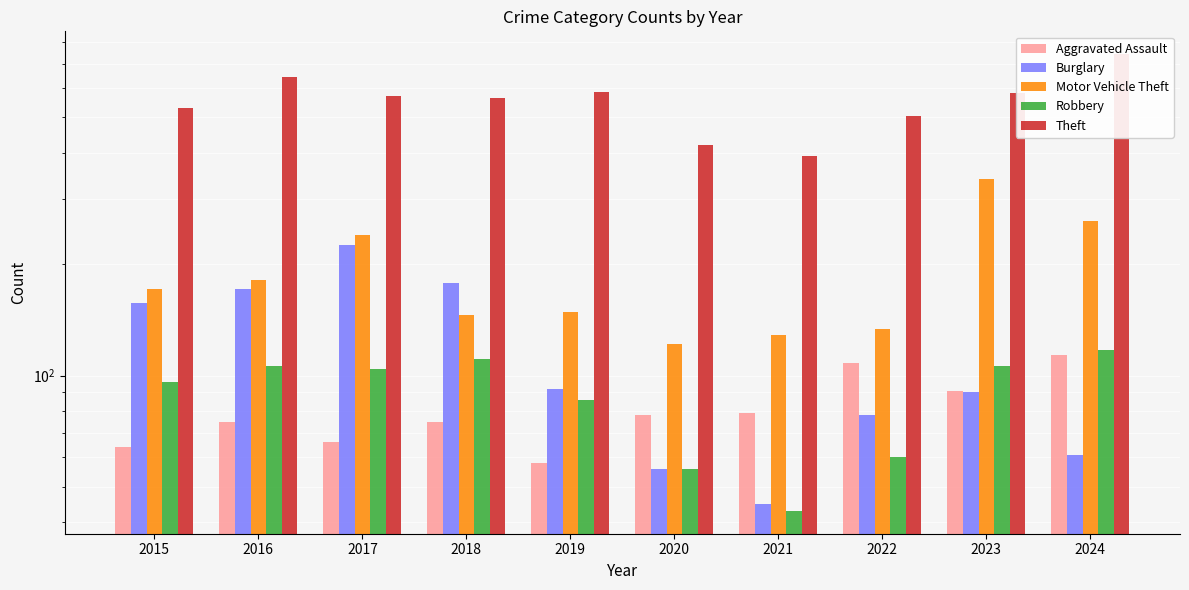

What is the minimum value for Burglary?

45